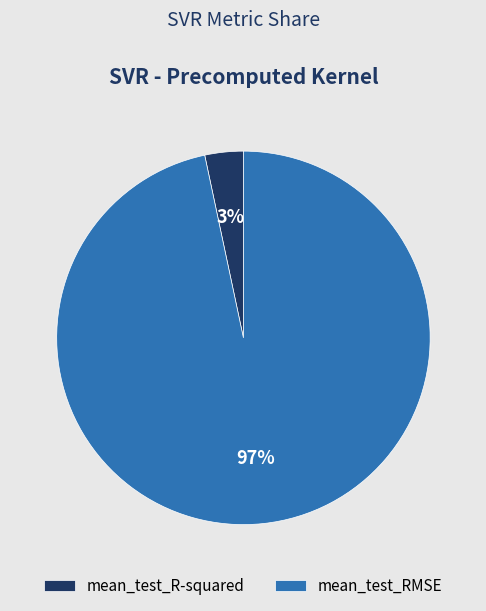

What is the largest slice in the pie chart?

mean_test_RMSE